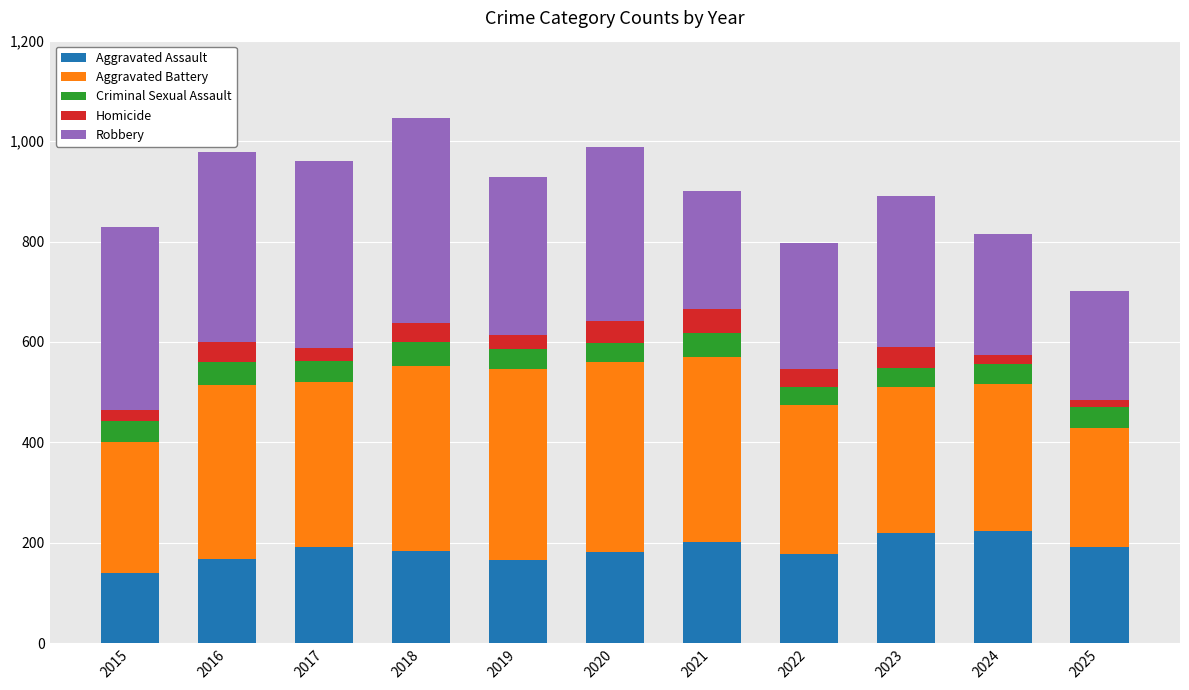

Does the chart contain stacked bars?

Yes